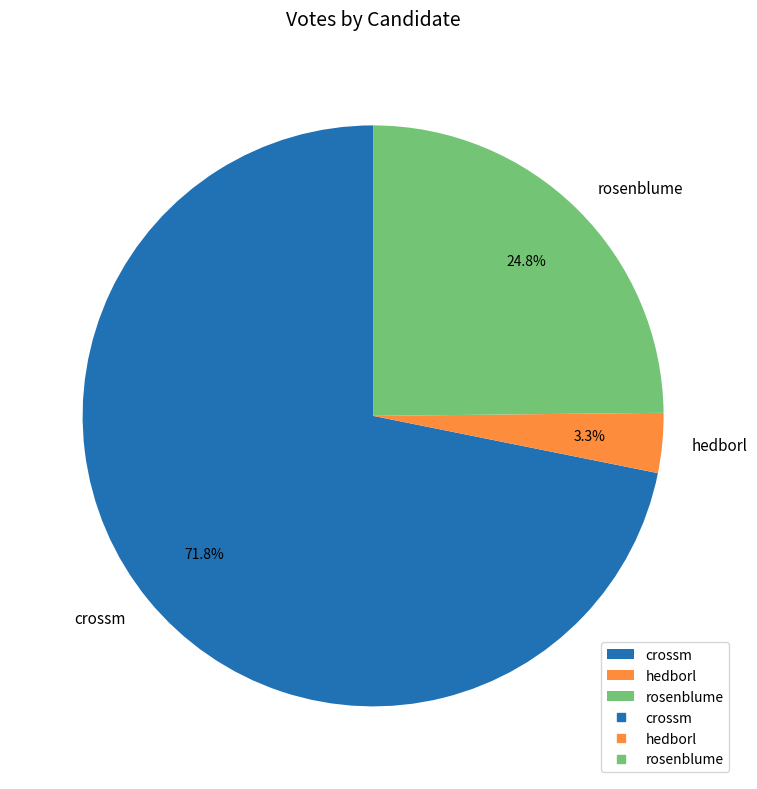

Which category has the smallest portion of the pie?

hedborl